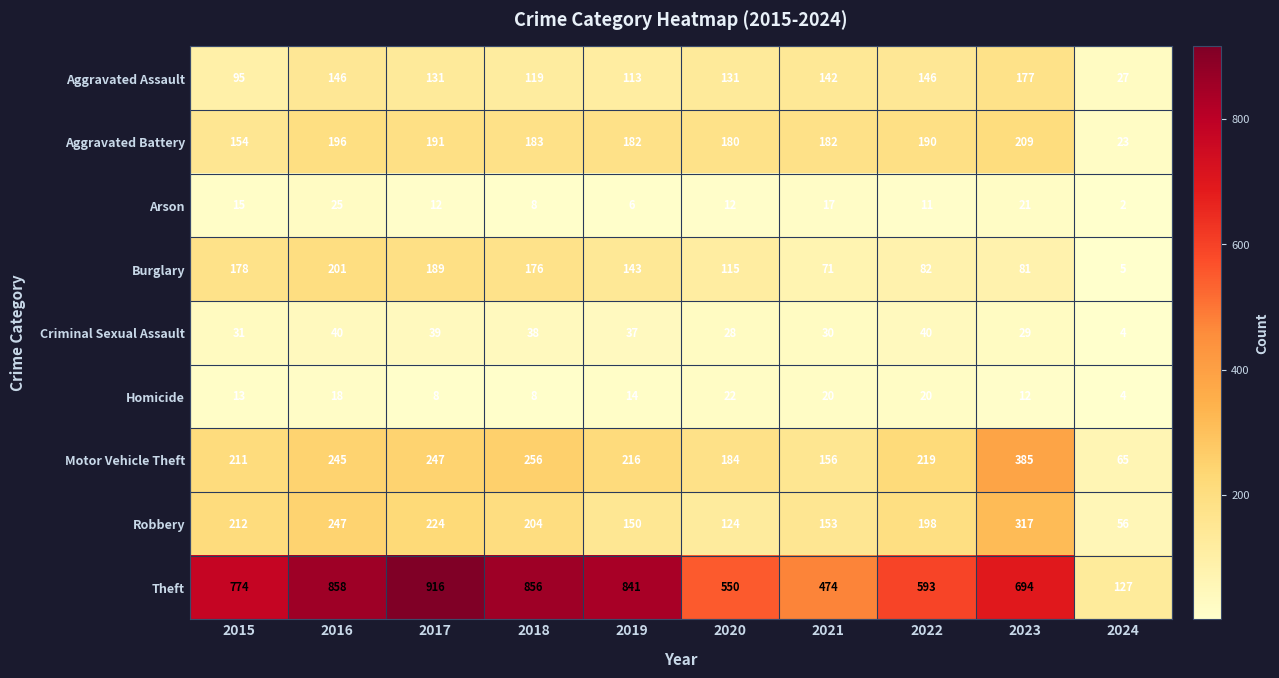

At which label does Theft reach its minimum?

2024